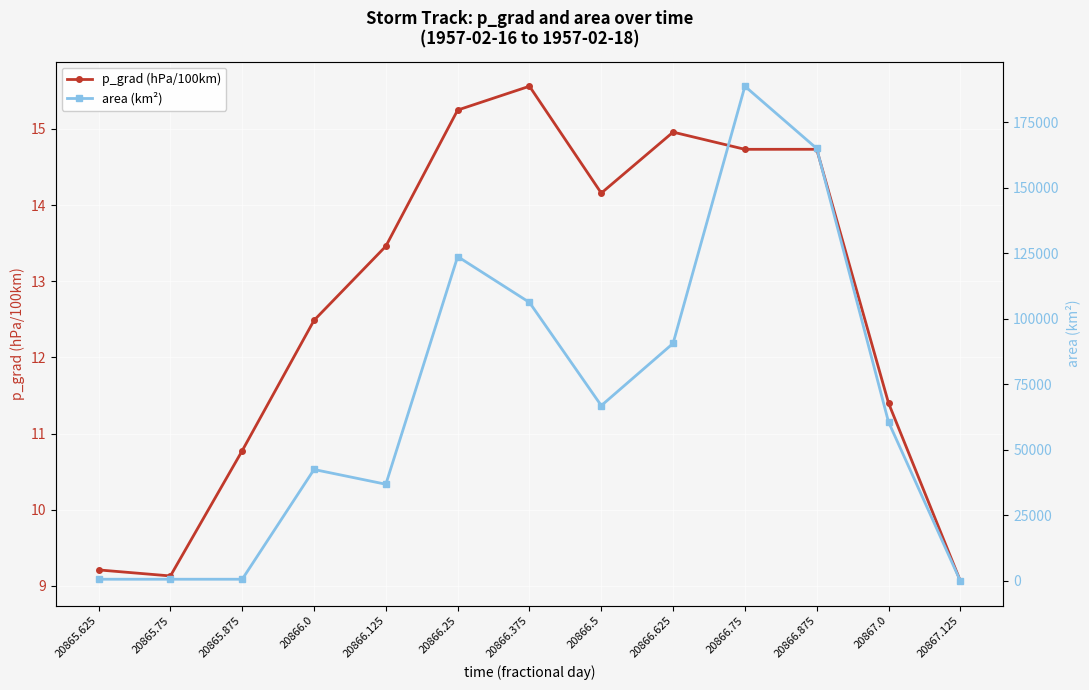

At which category does the chart reach its peak across all series?

20866.75